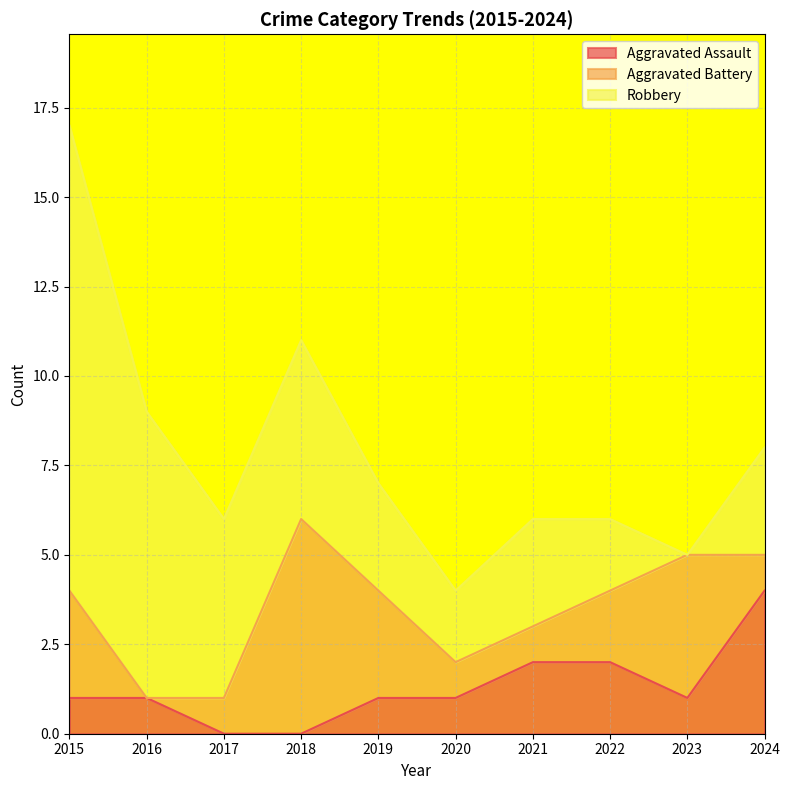

Which series changed the most between 2016 and 2021?

Robbery